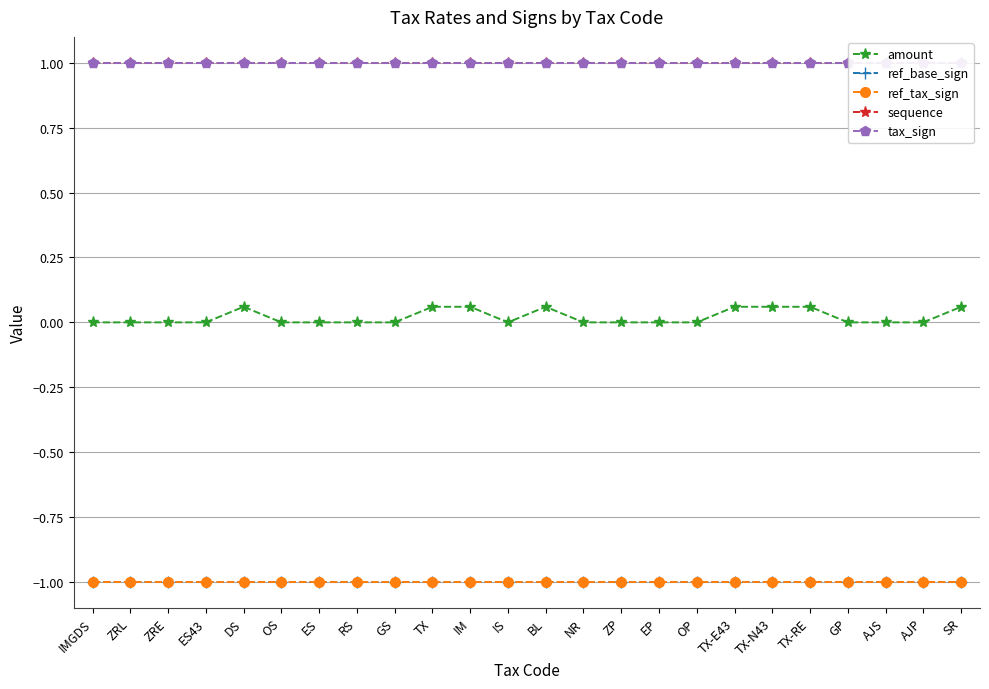

True or false: ref_base_sign and ref_tax_sign cross at least once.

False